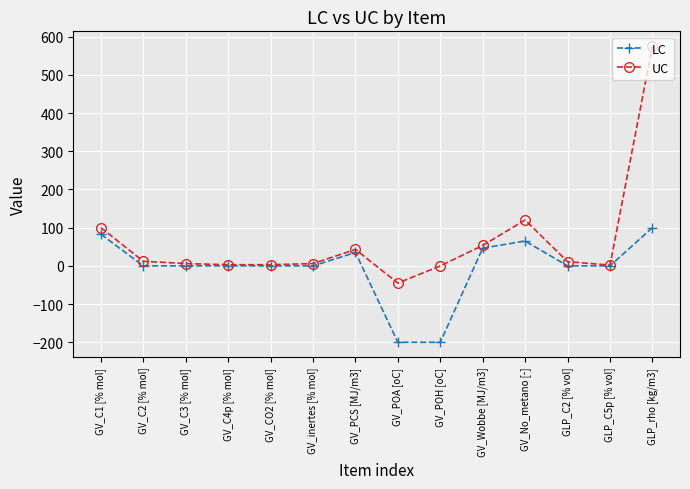

Is it true that LC equals -284.8 at GV_POA [oC]?

False